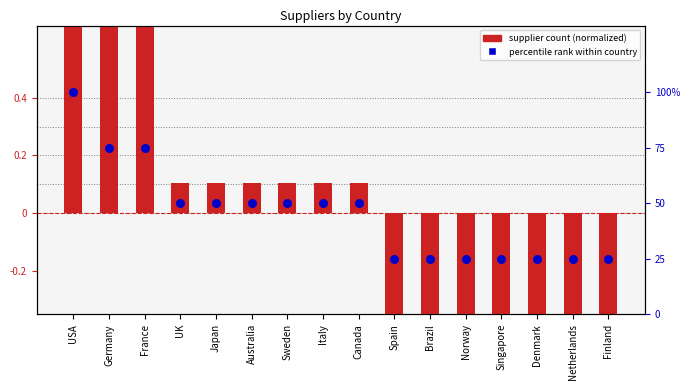

Which series contains the lowest Y value?

supplier count (normalized)